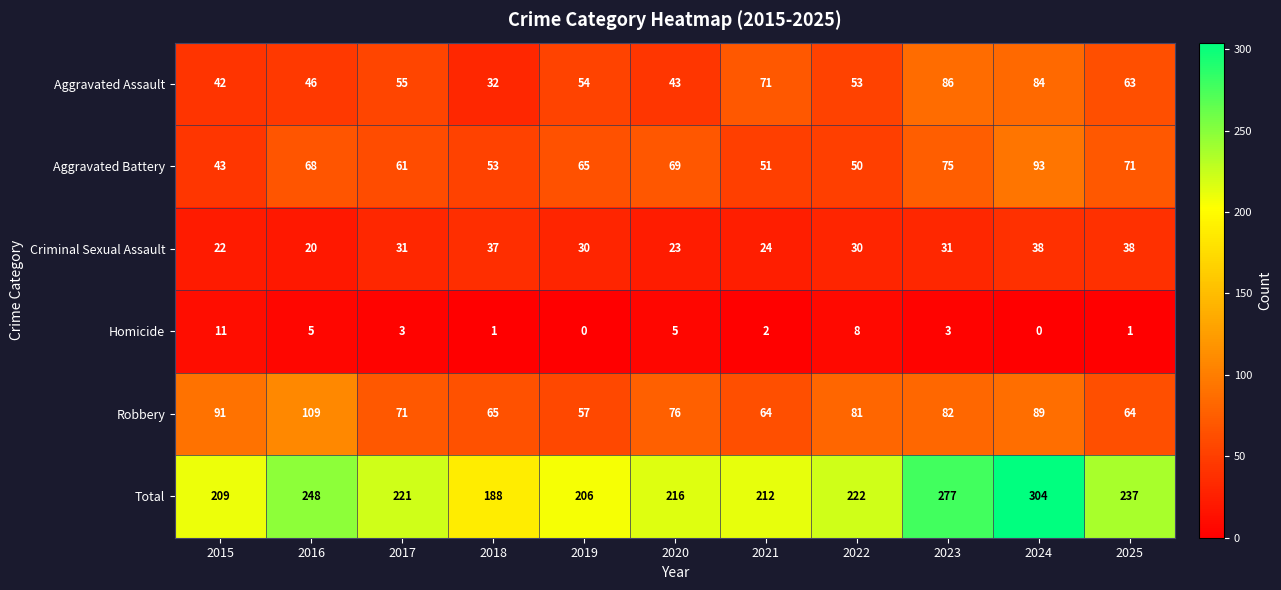

Is it true that Total equals 188 at 2018?

True